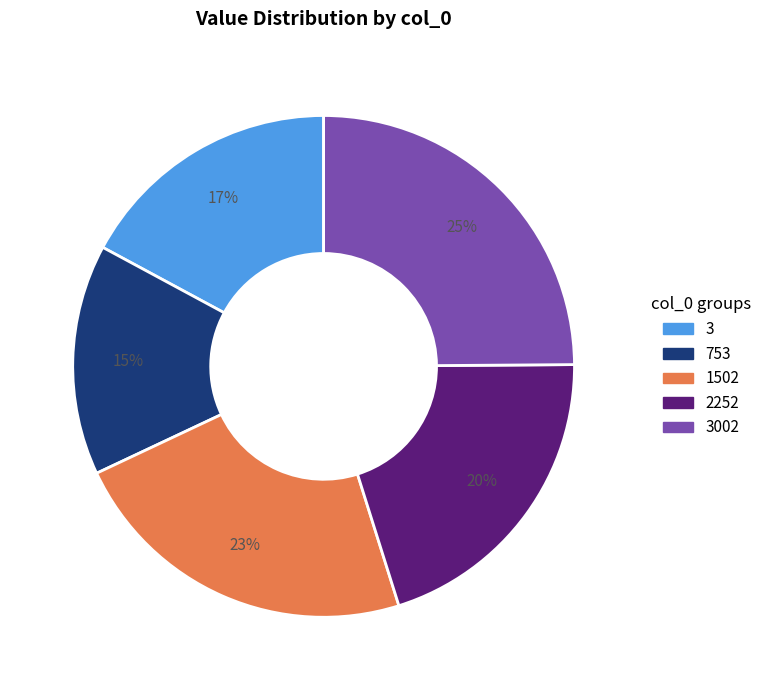

Does any single category account for the majority?

No